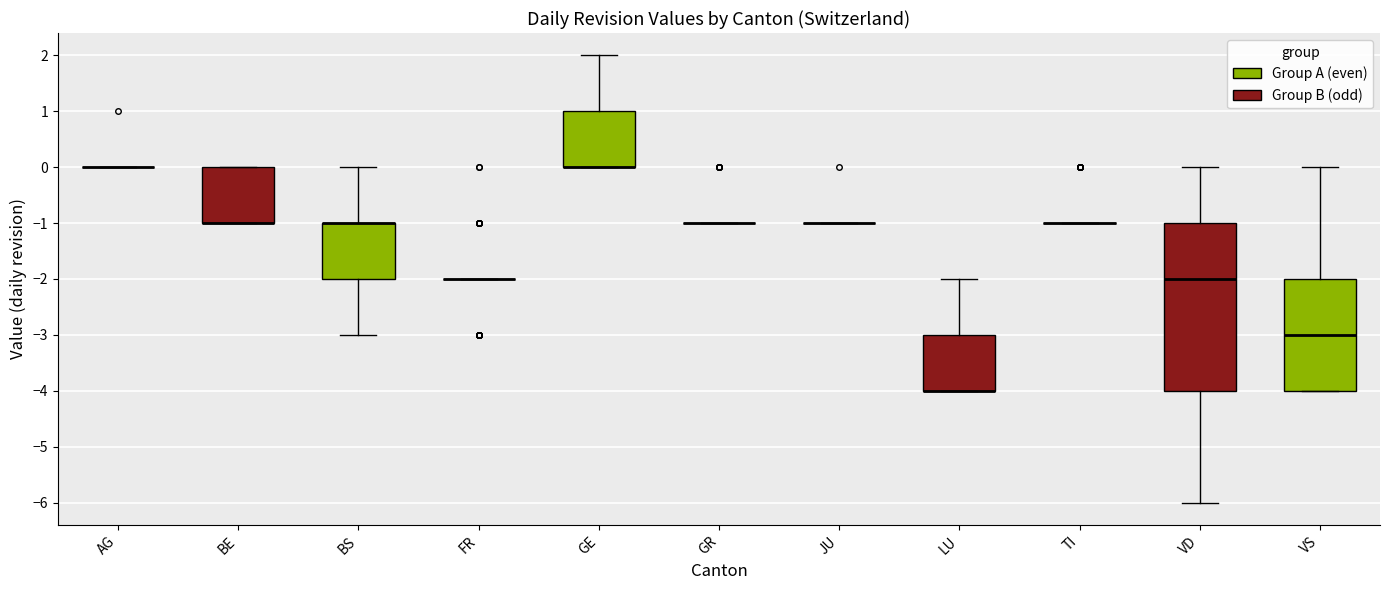

Reading left to right, read every box against the y-axis: the position of its median line, the range the box covers, and the ends of its whiskers. The values are not printed on the chart, so give them approximately, as read against the axis.

AG: box collapsed to a line at 0, whiskers 0 to 0
BE: median -1 (drawn on the box's lower edge), box -1 to 0, whiskers -1 to 0
BS: median -1 (drawn on the box's upper edge), box -2 to -1, whiskers -3 to 0
FR: box collapsed to a line at -2, whiskers -2 to -2
GE: median 0 (drawn on the box's lower edge), box 0 to 1, whiskers 0 to 2
GR: box collapsed to a line at -1, whiskers -1 to -1
JU: box collapsed to a line at -1, whiskers -1 to -1
LU: median -4 (drawn on the box's lower edge), box -4 to -3, whiskers -4 to -2
TI: box collapsed to a line at -1, whiskers -1 to -1
VD: median -2, box -4 to -1, whiskers -6 to 0
VS: median -3, box -4 to -2, whiskers -4 to 0